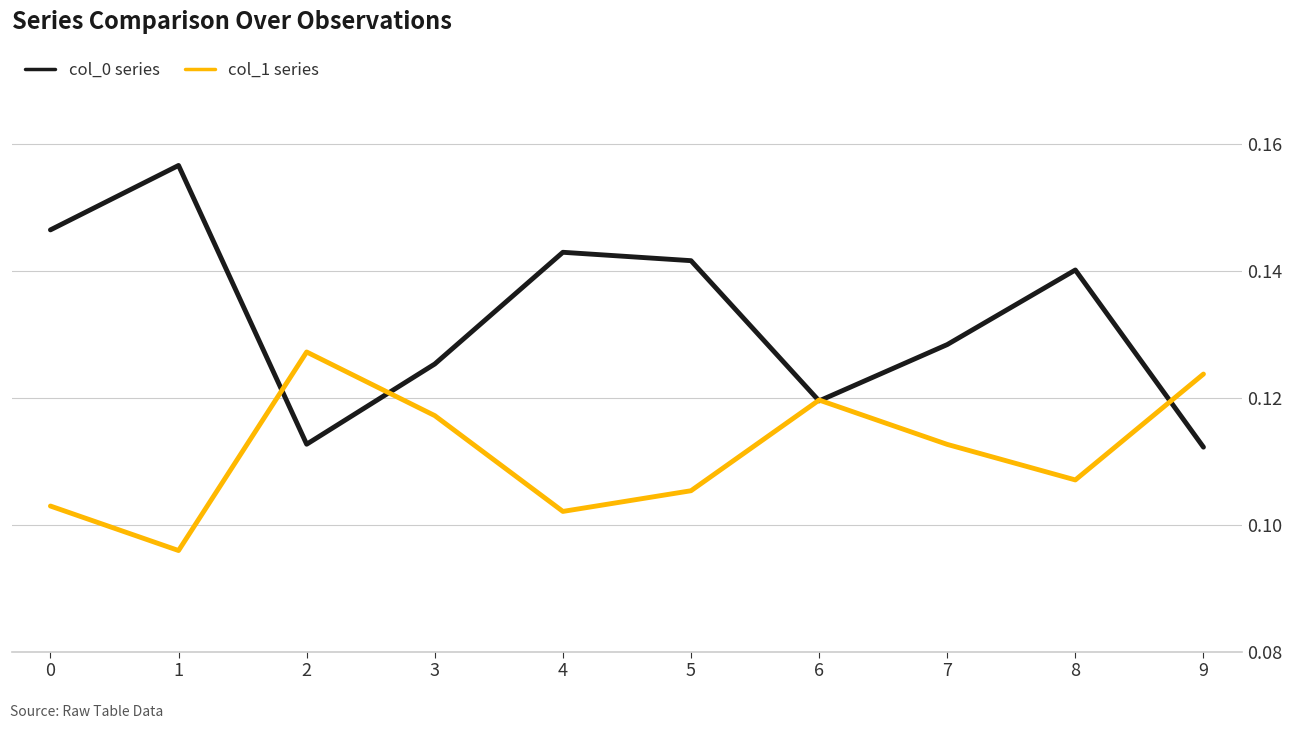

Between which two adjacent categories do col_1 series and col_0 series first intersect?

1 and 2